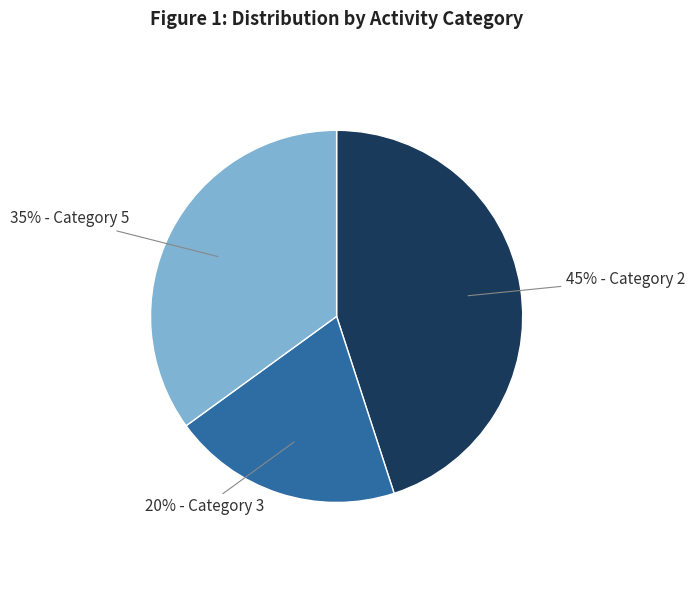

To the nearest percent, what is the average slice percentage?

33%